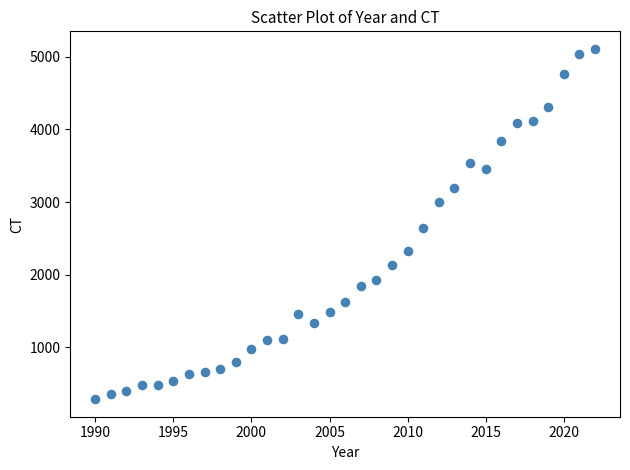

What Y value in the scatter plot is closest to 2698?

2640